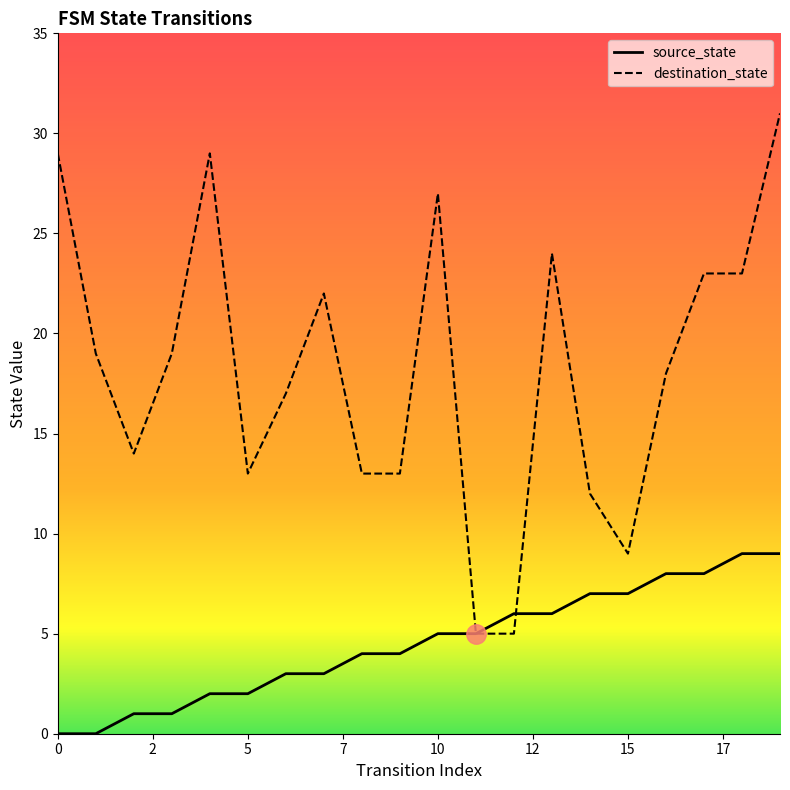

What is the value of the source_state point at the 8th from the left?

3